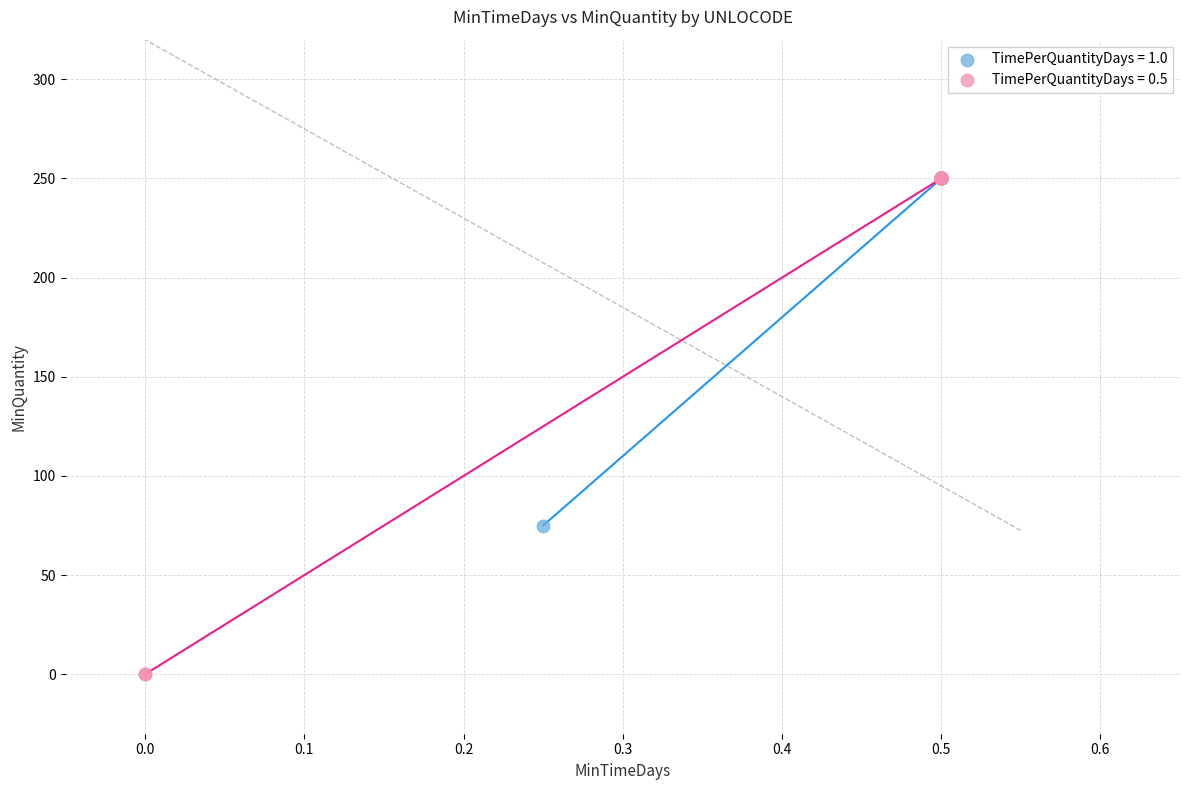

Which series contains the lowest Y value?

TimePerQuantityDays = 0.5